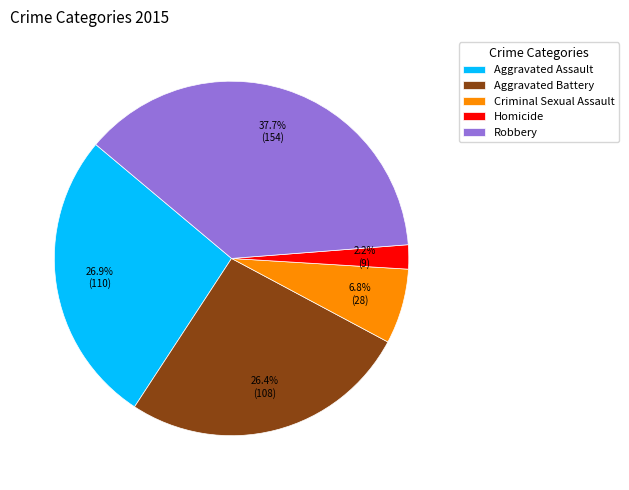

True or false: Robbery accounts for 38% of the total.

True